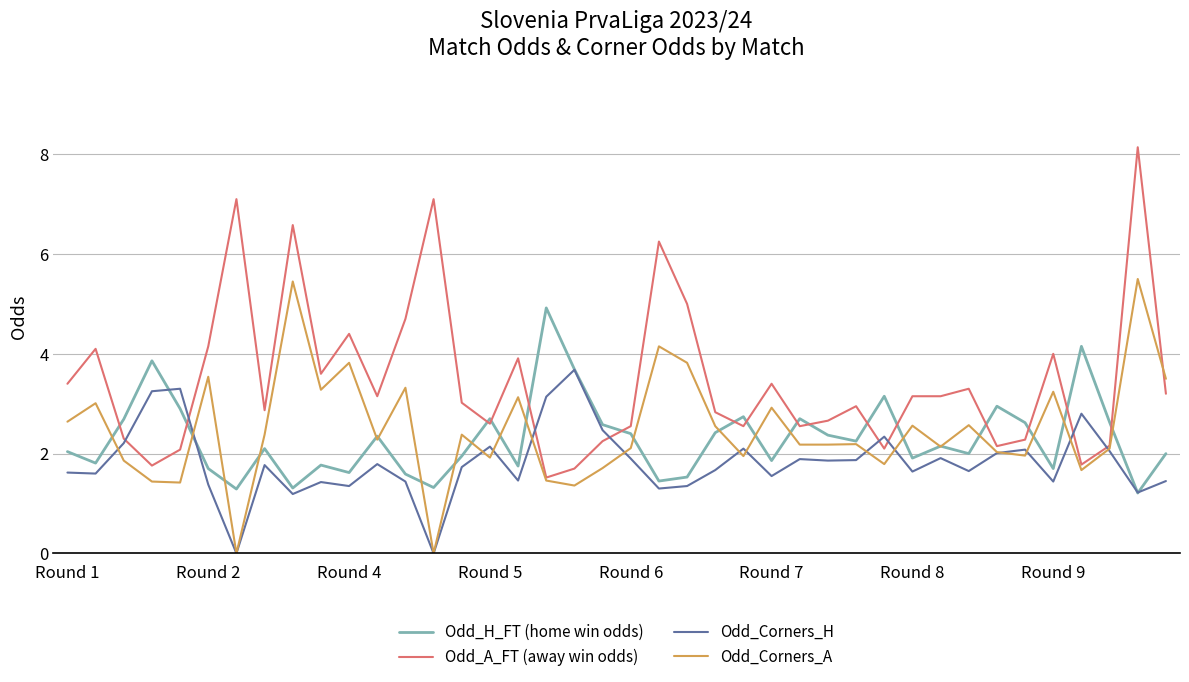

List the series in order of their peak value, lowest first.

Odd_Corners_H, Odd_H_FT (home win odds), Odd_Corners_A, Odd_A_FT (away win odds)